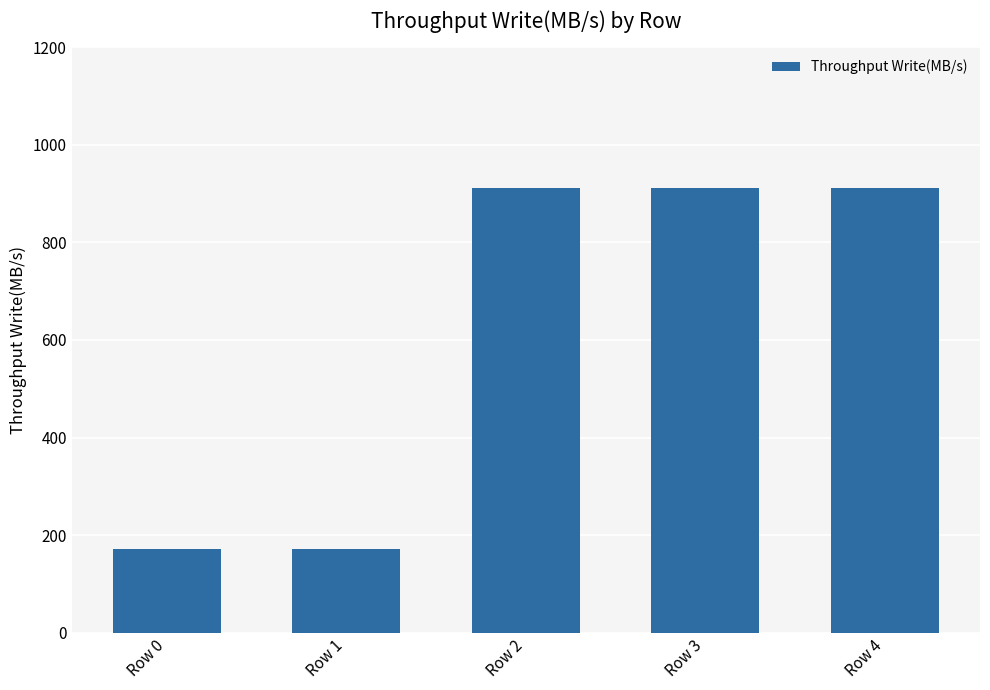

What is the average value?

614.8